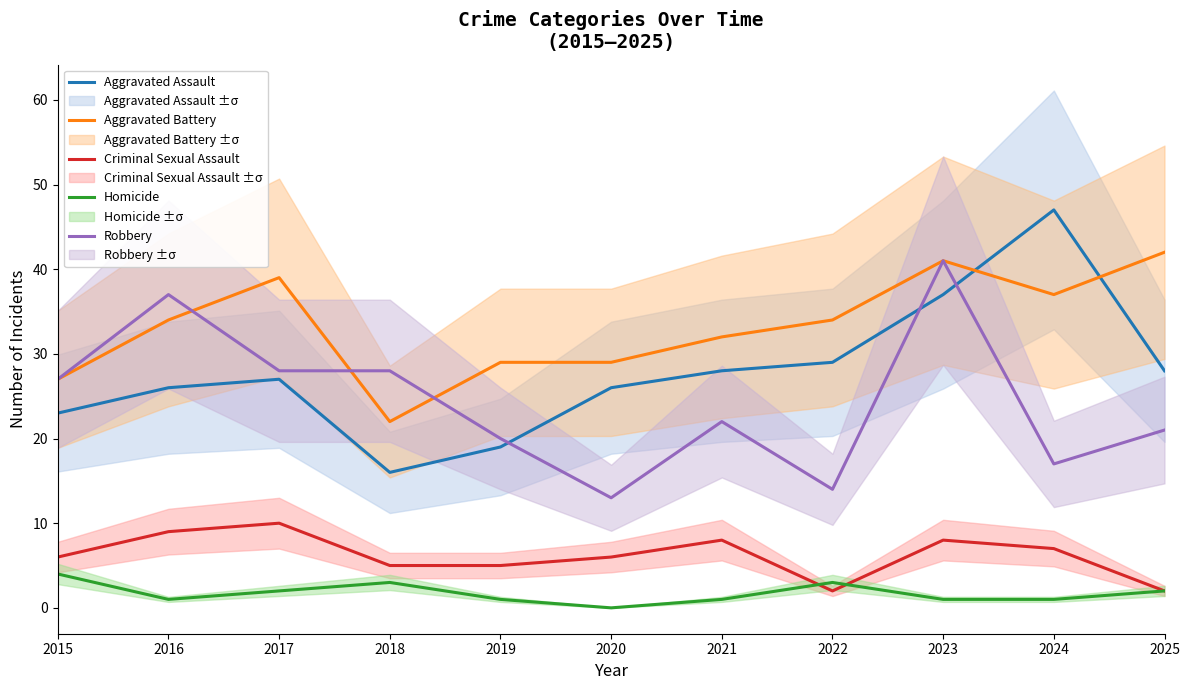

How many categories are shown in the chart?

11